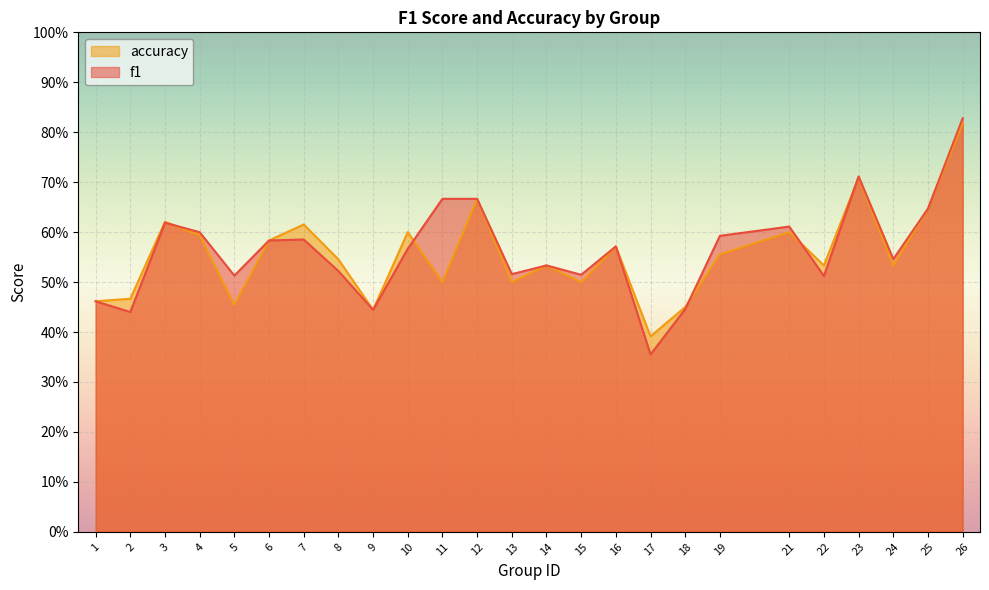

Is it true that f1 equals 0.5 at 5?

True